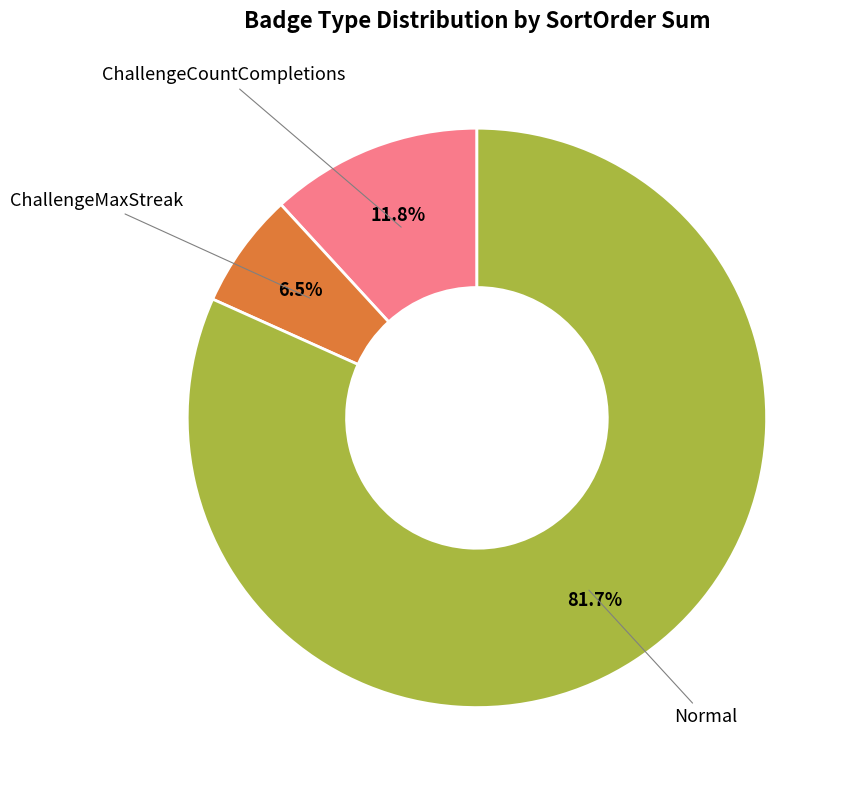

Which slice is the smallest?

ChallengeMaxStreak